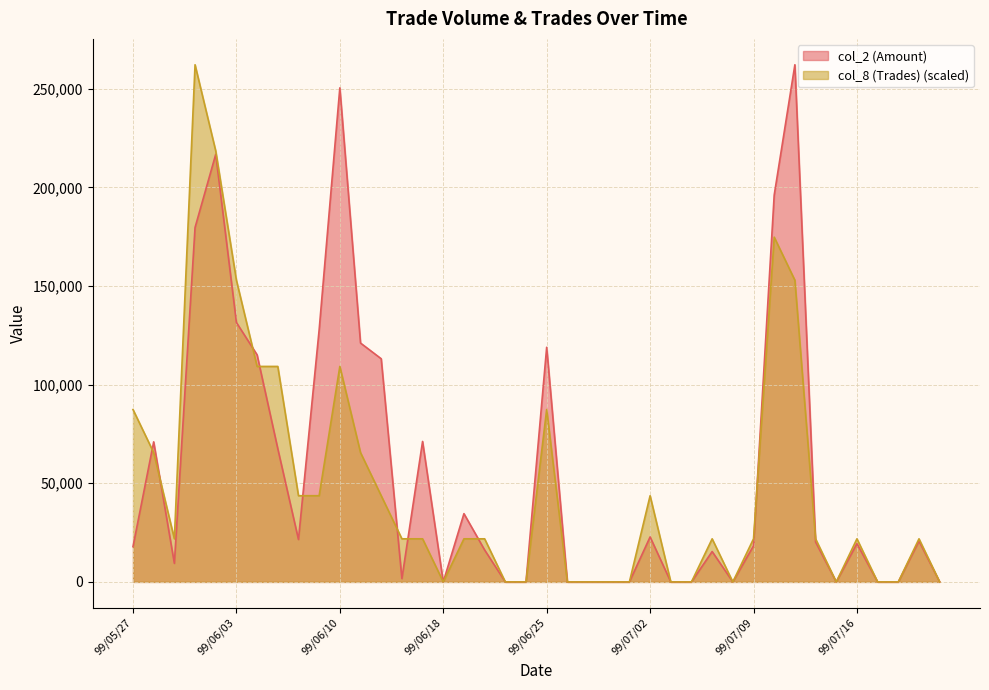

What is the spread (max minus min) of values at 99/06/25?

31560